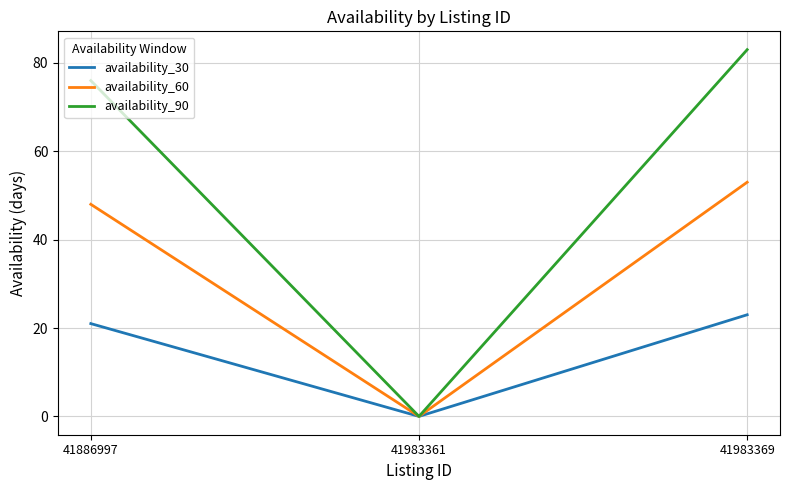

What is the maximum value shown in the chart?

83